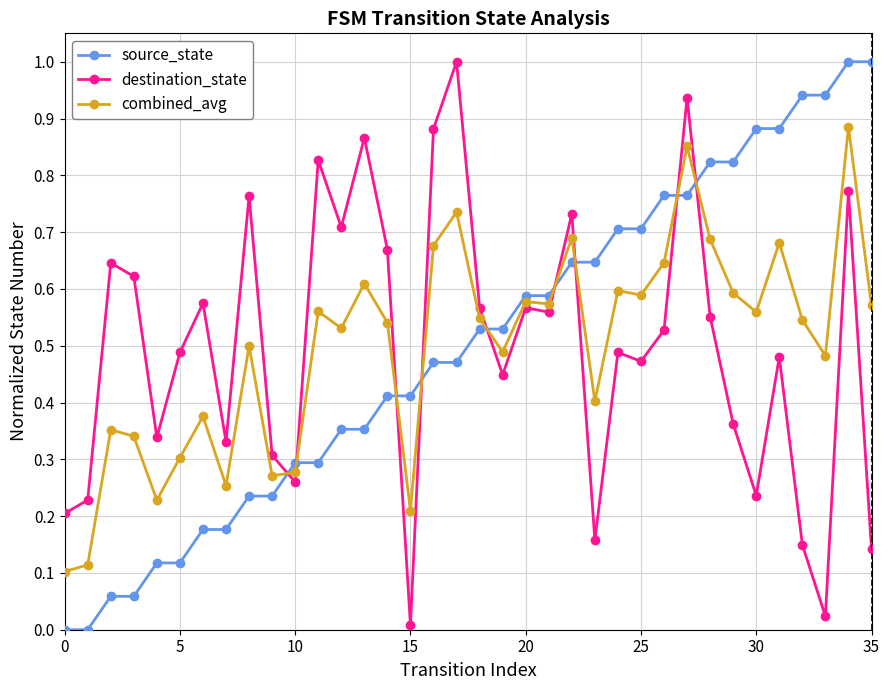

True or false: source_state and destination_state cross at least once.

True